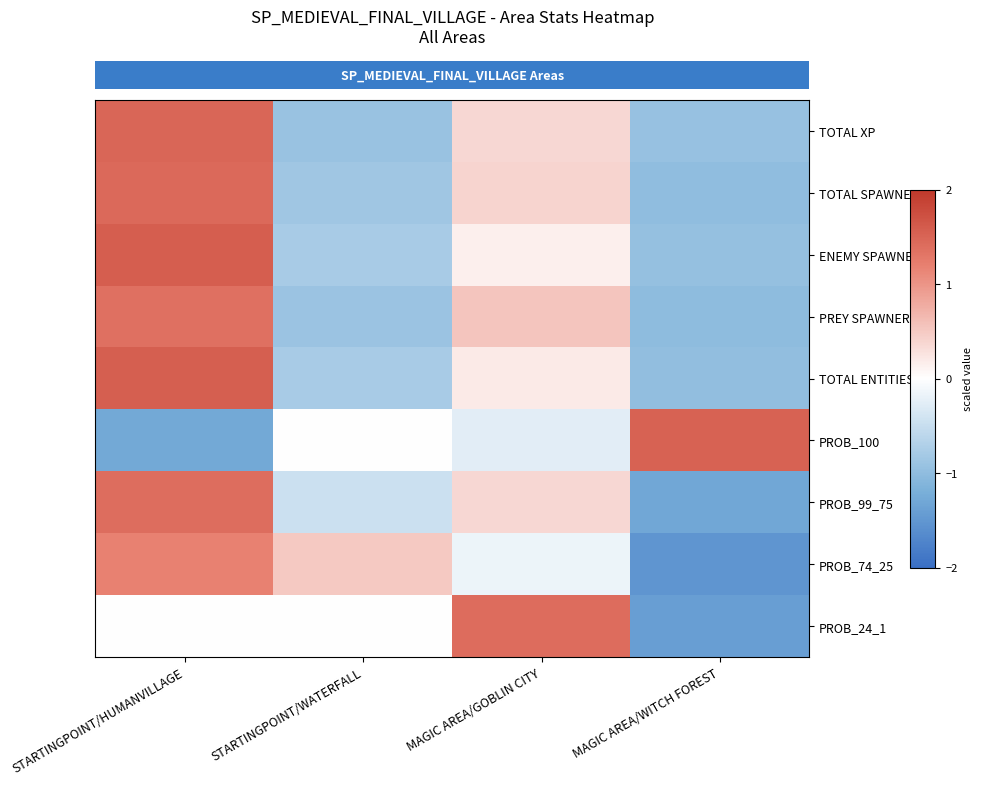

Between STARTINGPOINT/HUMANVILLAGE and MAGIC AREA/GOBLIN CITY, which series saw the biggest shift?

row_2